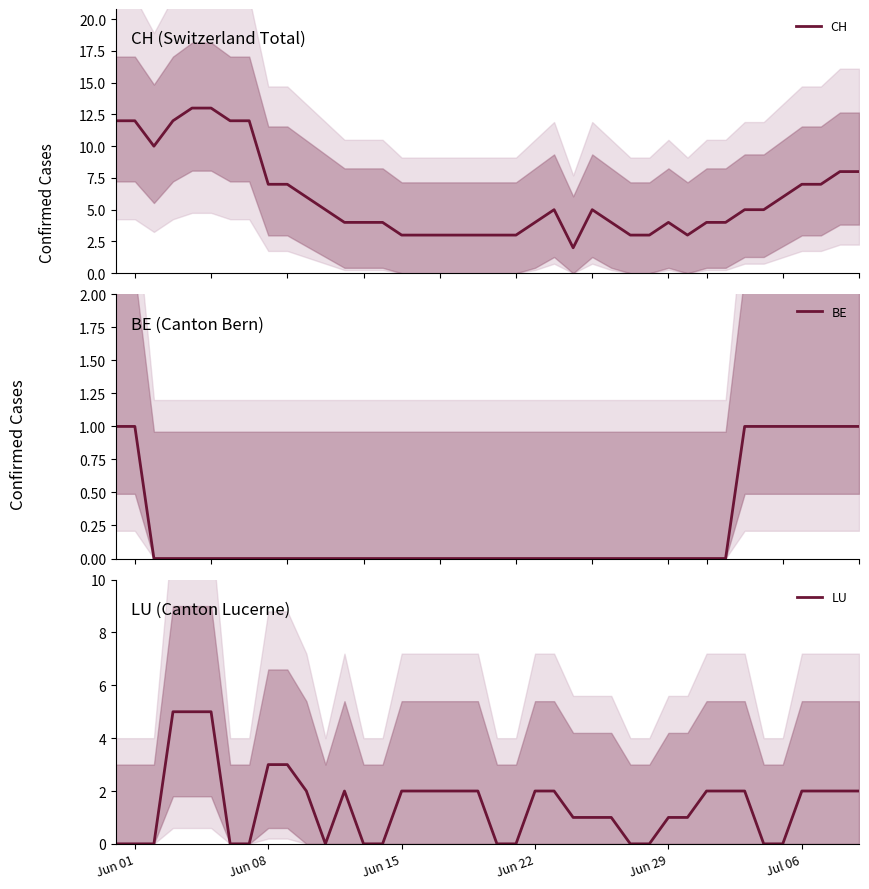

What is the maximum value for CH?

13